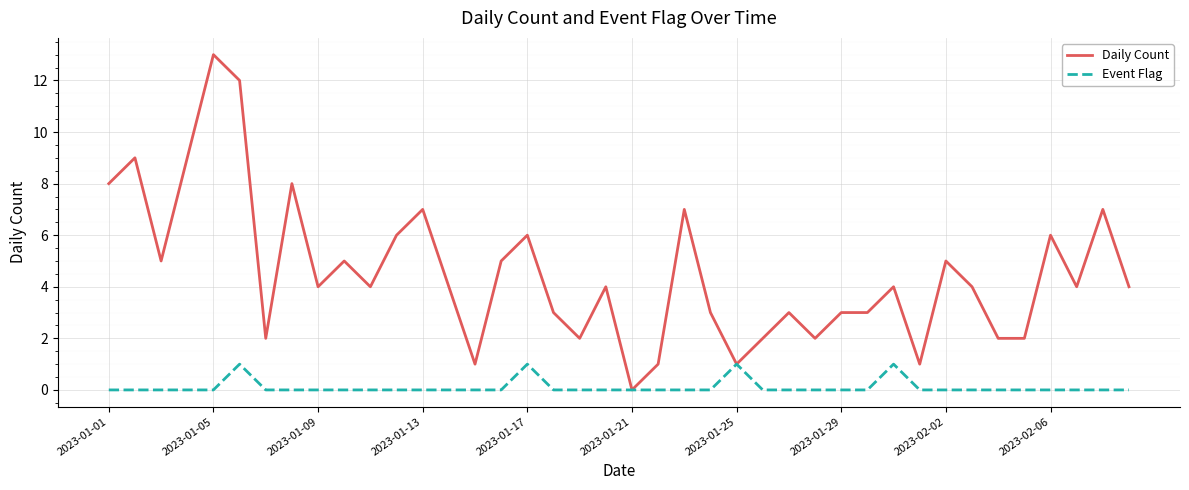

List the series in order of their overall mean, highest first.

Daily Count, Event Flag